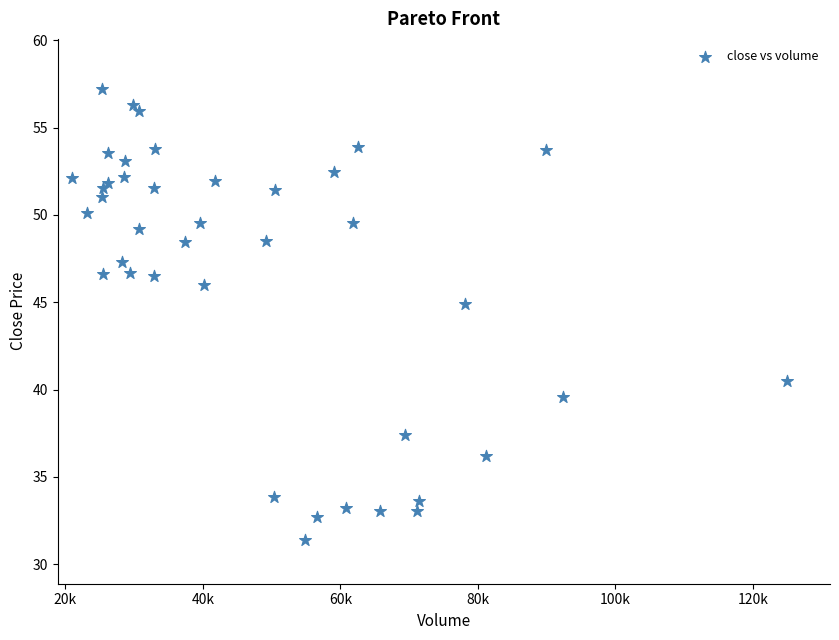

What Y value in the scatter plot is closest to 44?

44.9